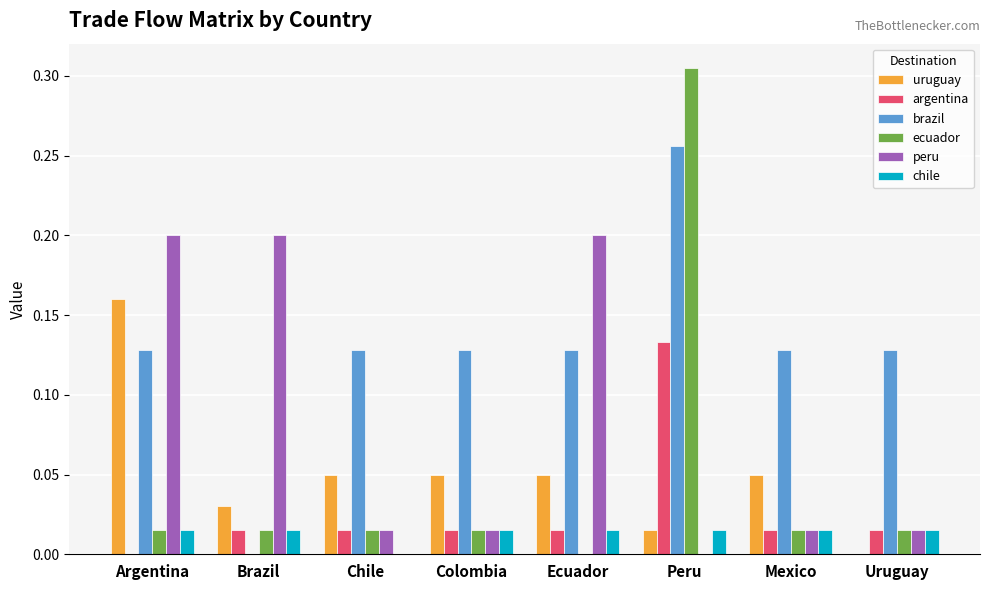

The brazil series shows 0.1 at Peru. True or false?

False